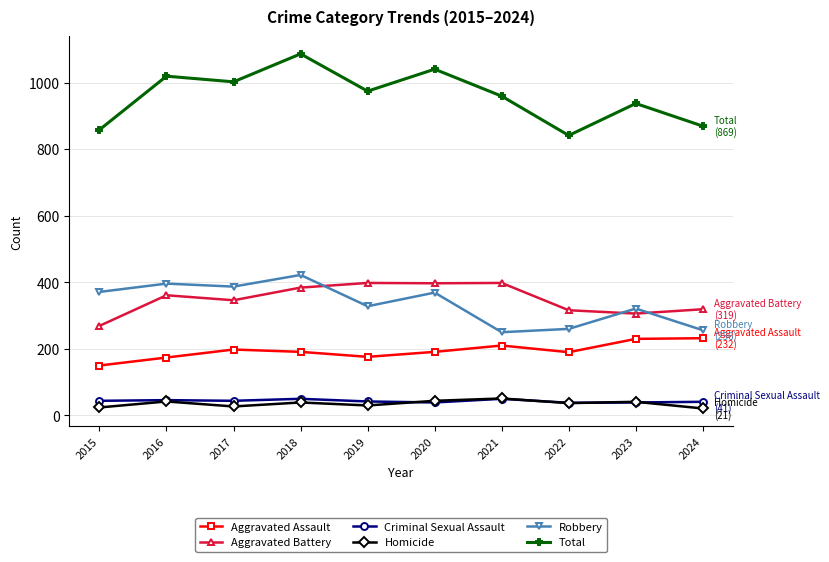

True or false: Robbery and Criminal Sexual Assault cross at least once.

False